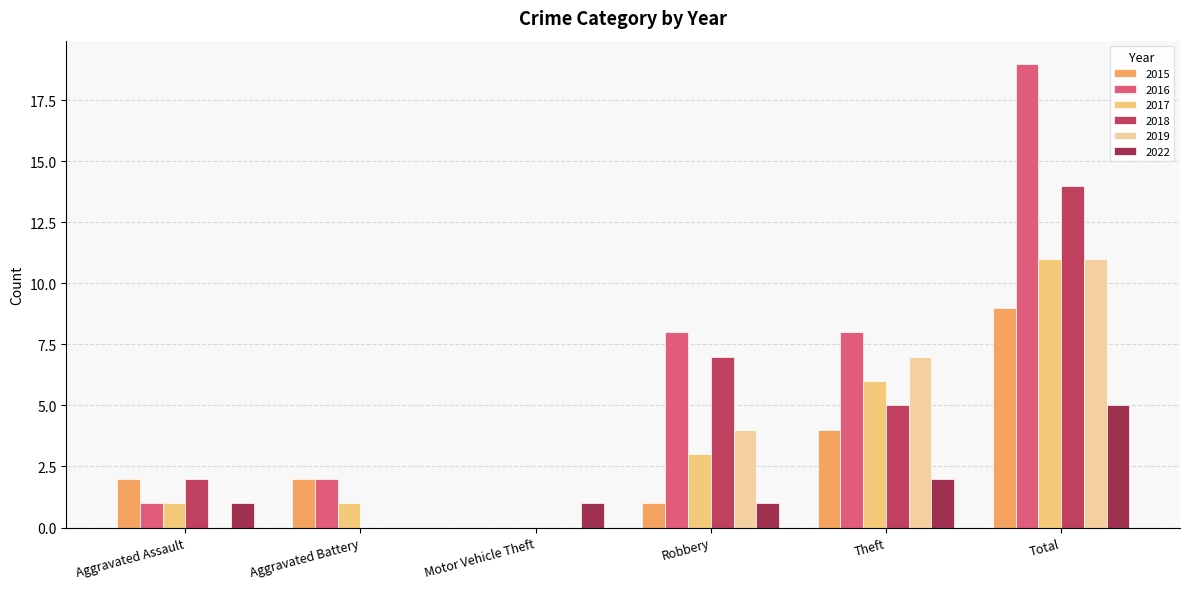

What is the value of the 2019 bar at the 6th from the left?

11